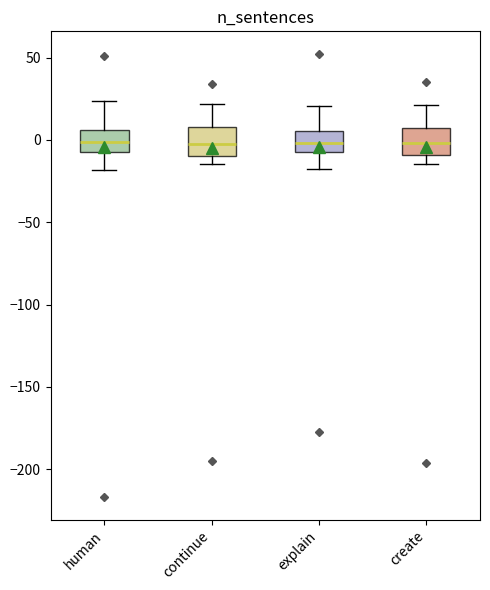

Reading left to right, transcribe this box plot: for each box, give where its median line is, the range the box spans, and where its two whiskers end, as read against the y-axis. The values are not printed on the chart, so give them approximately, as read against the axis.

human: median 0, box -5 to 5, whiskers -20 to 25
continue: median 0, box -10 to 10, whiskers -15 to 20
explain: median 0, box -5 to 5, whiskers -20 to 20
create: median 0, box -10 to 5, whiskers -15 to 20